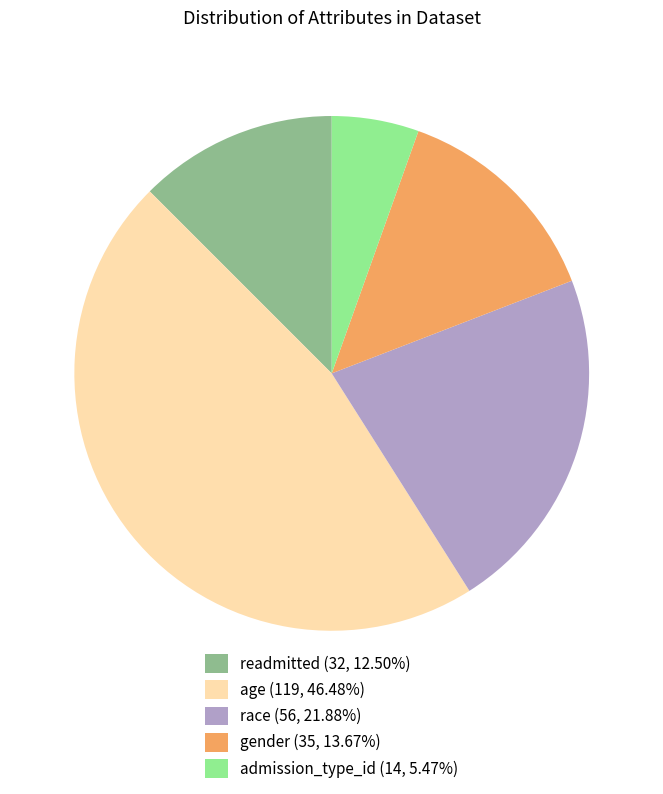

Approximately how many times larger is the value at readmitted (32, 12.50%) compared to gender (35, 13.67%)?

0.9